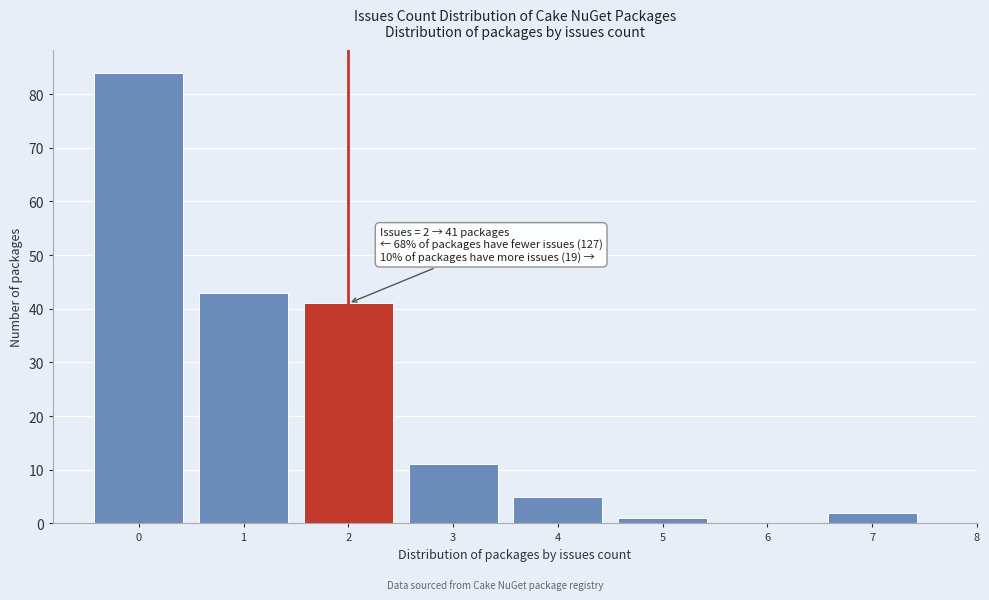

Which range on the x-axis has the tallest bar?

-0.5 to 0.5